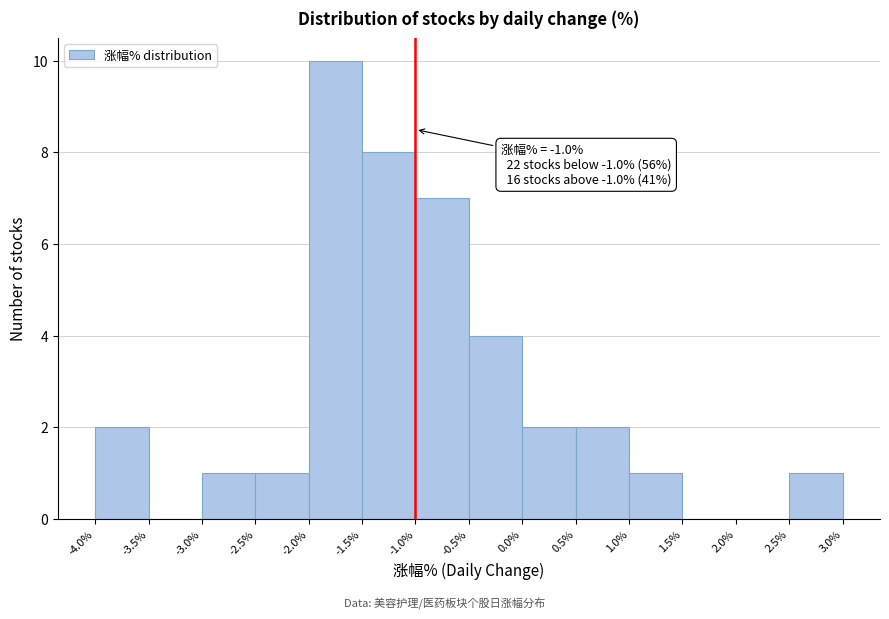

Over which range of the x-axis is the bar tallest?

-2.0% to -1.5%